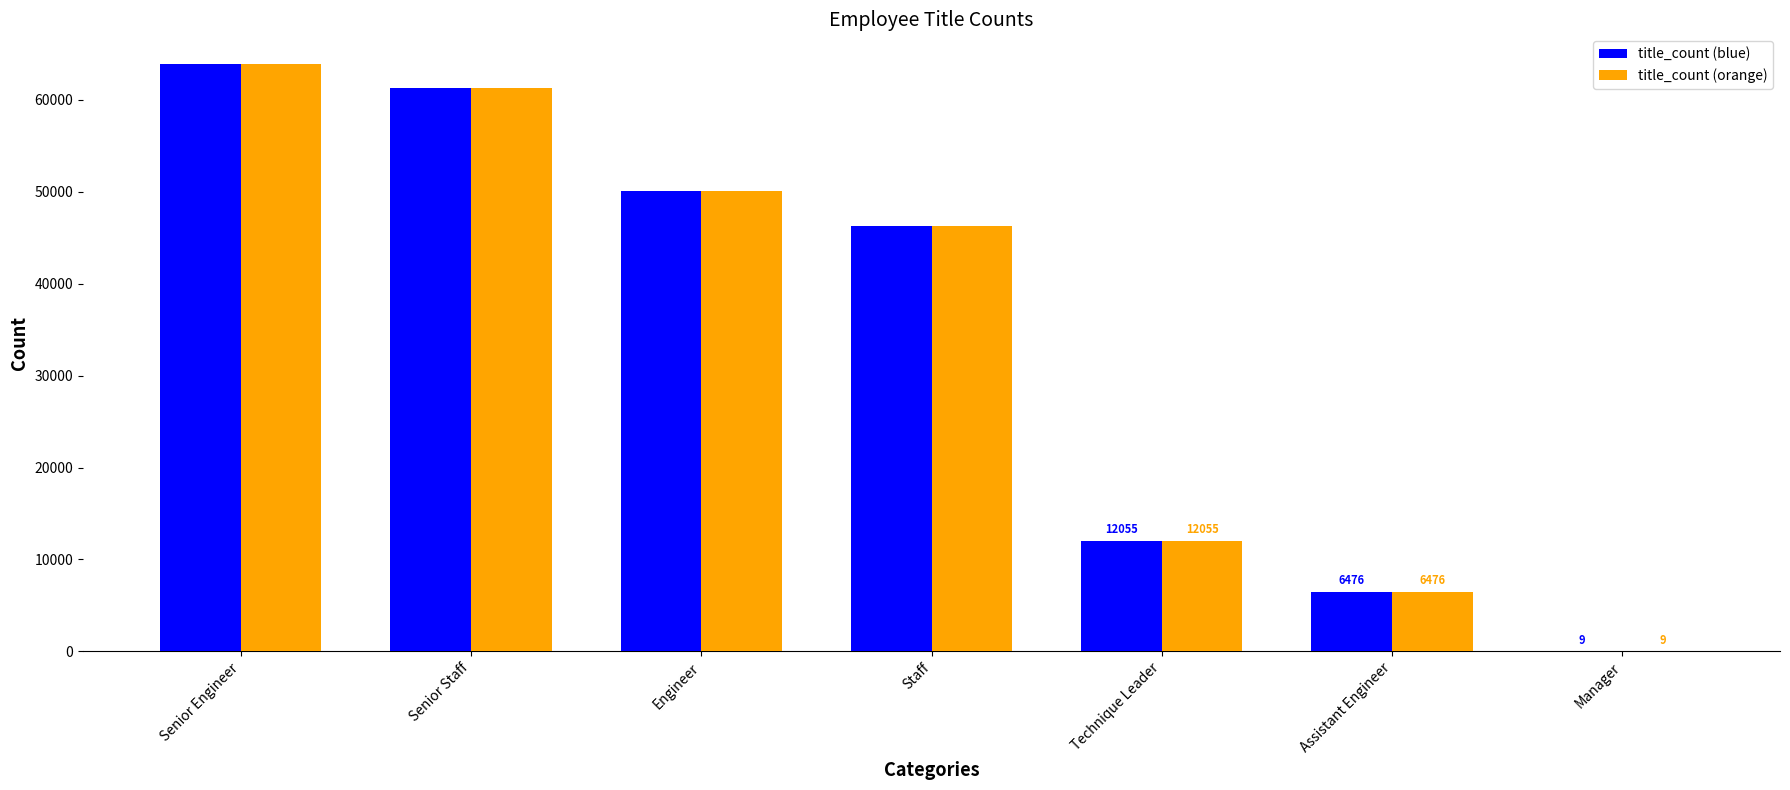

What value does the title_count (blue) series have at Assistant Engineer?

6476